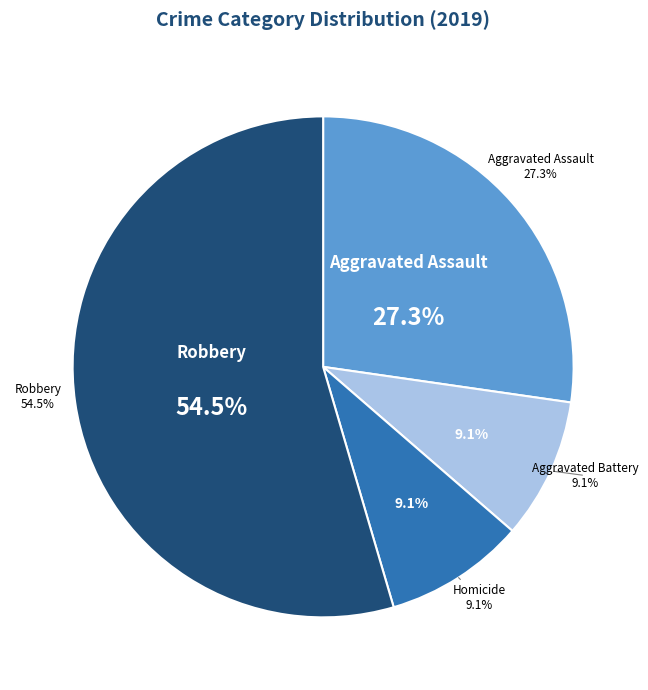

What percentage is NOT represented by Aggravated Assault?

72.7%